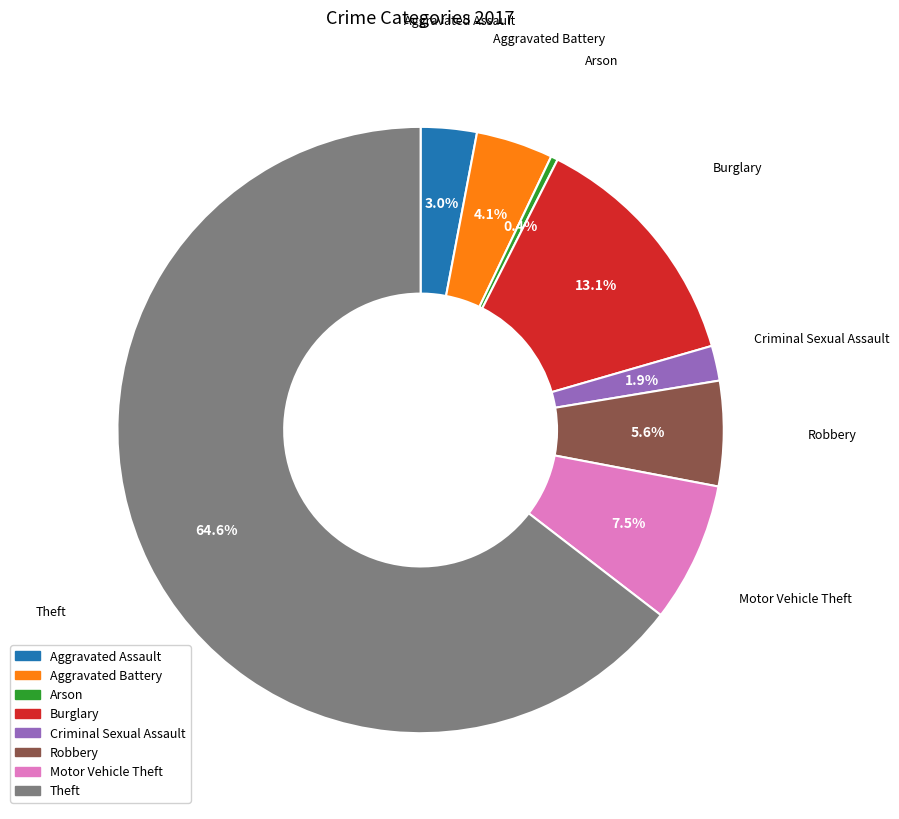

What percentage is the Aggravated Assault slice, to the nearest percent?

3%